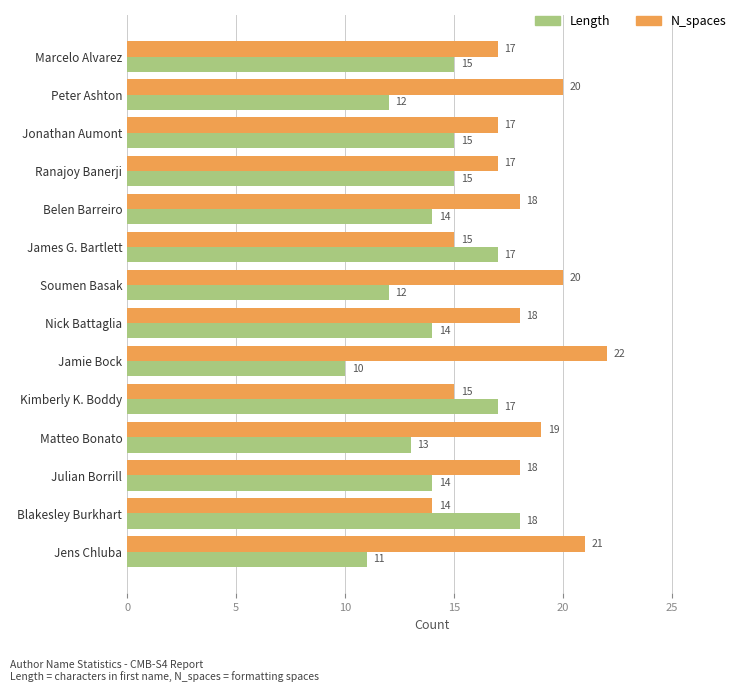

The value of N_spaces at Jens Chluba is 21. True or false?

True